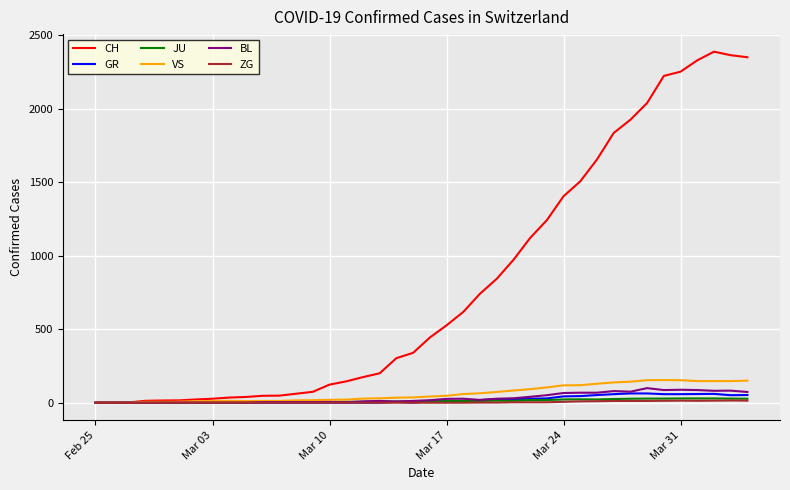

Which series has the largest total across all categories?

CH